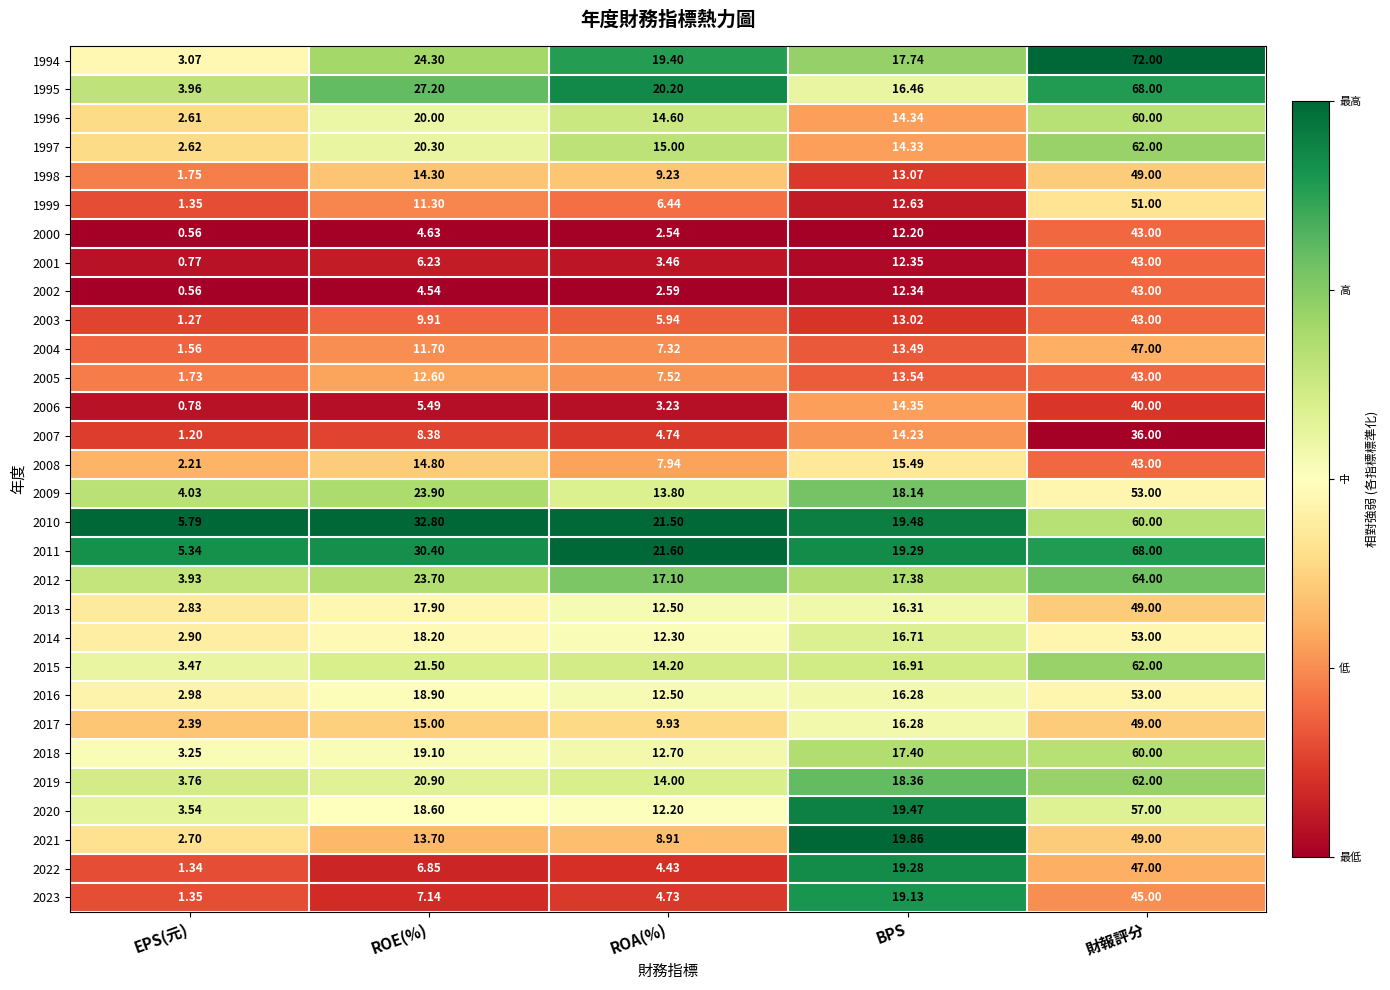

Is the value of 2005 at EPS(元) greater than the value of 2019 at ROA(%)?

No